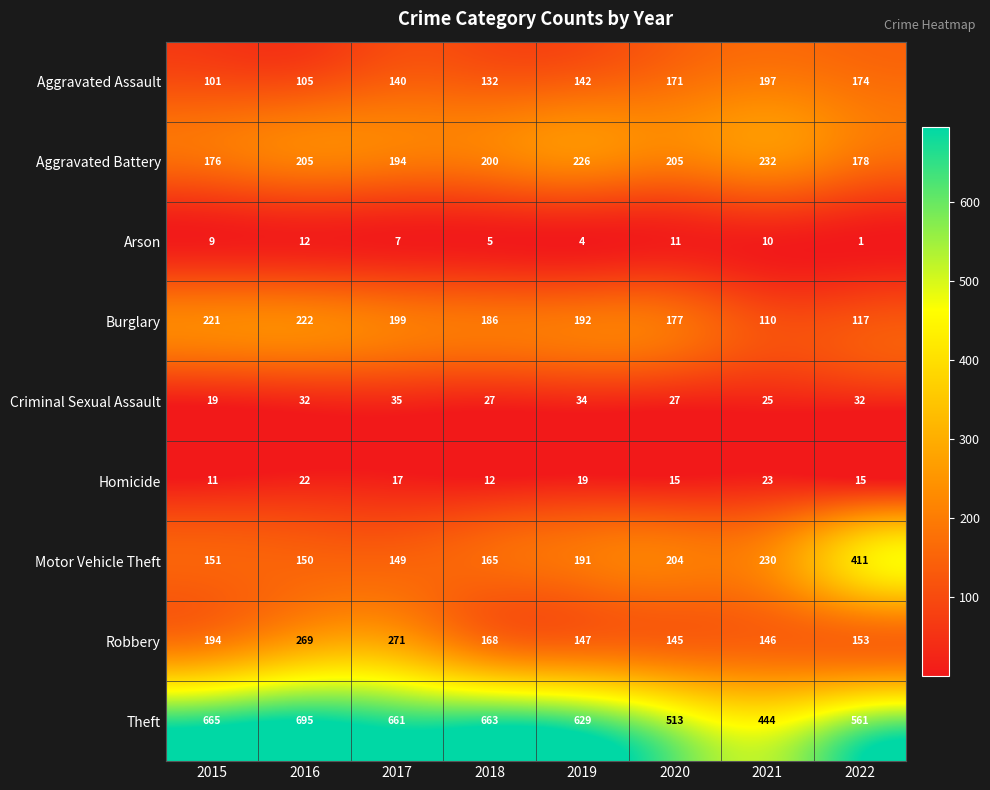

Which series has the widest spread of values?

Motor Vehicle Theft